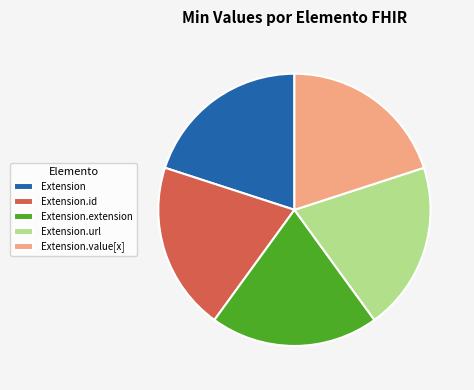

The Extension.id slice represents 20% of the pie. True or false?

True